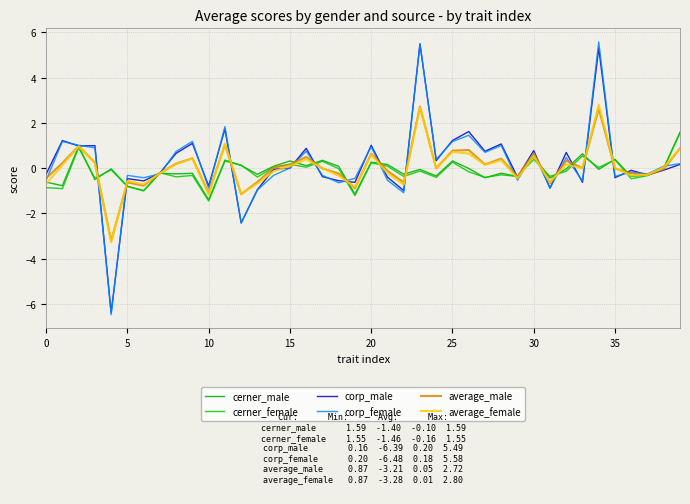

Where is cerner_male nearest to the value 0?

38